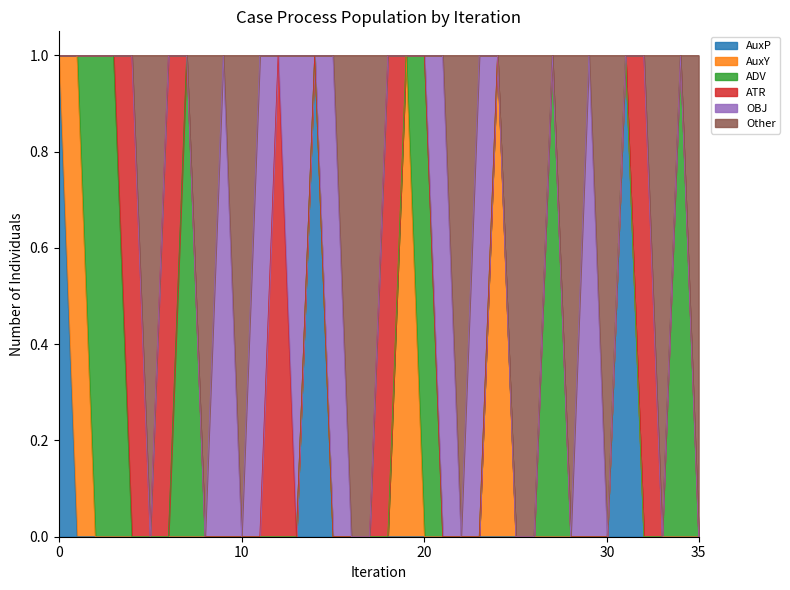

Does the chart have visible grid lines?

No